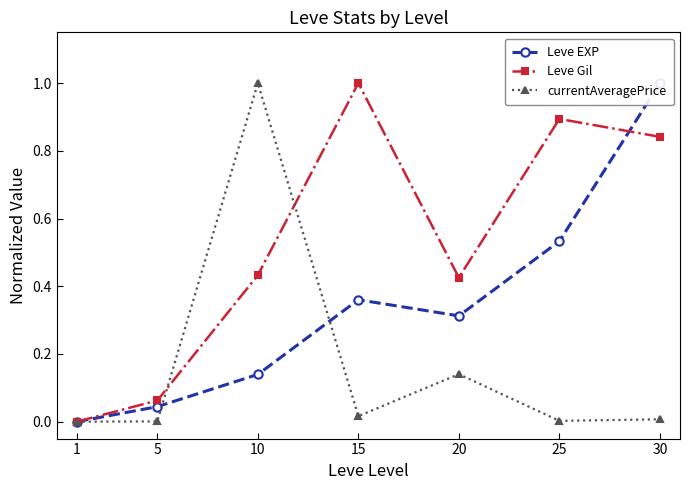

Which series has the largest total across all categories?

Leve Gil